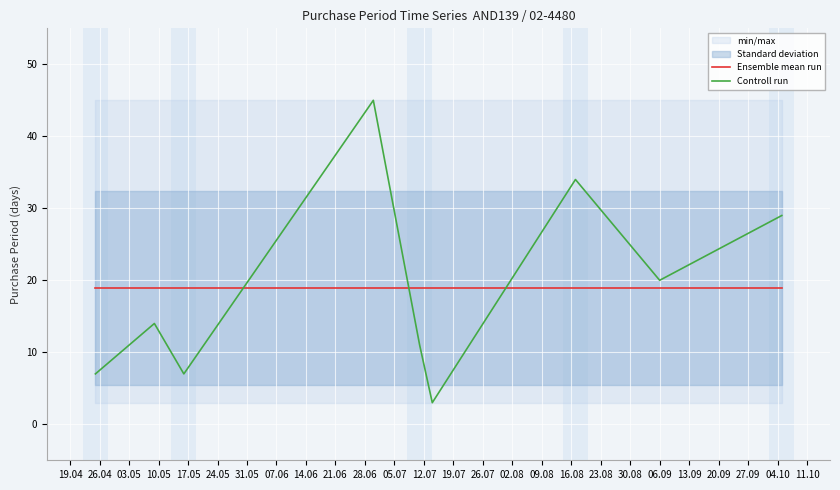

How many intersections are there between Controll run and Ensemble mean run?

3